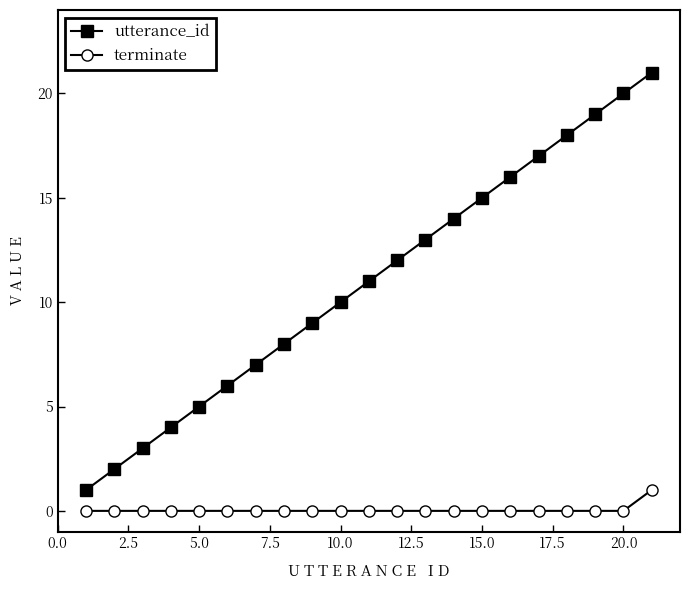

True or false: utterance_id has more than 0 interior local peaks.

False